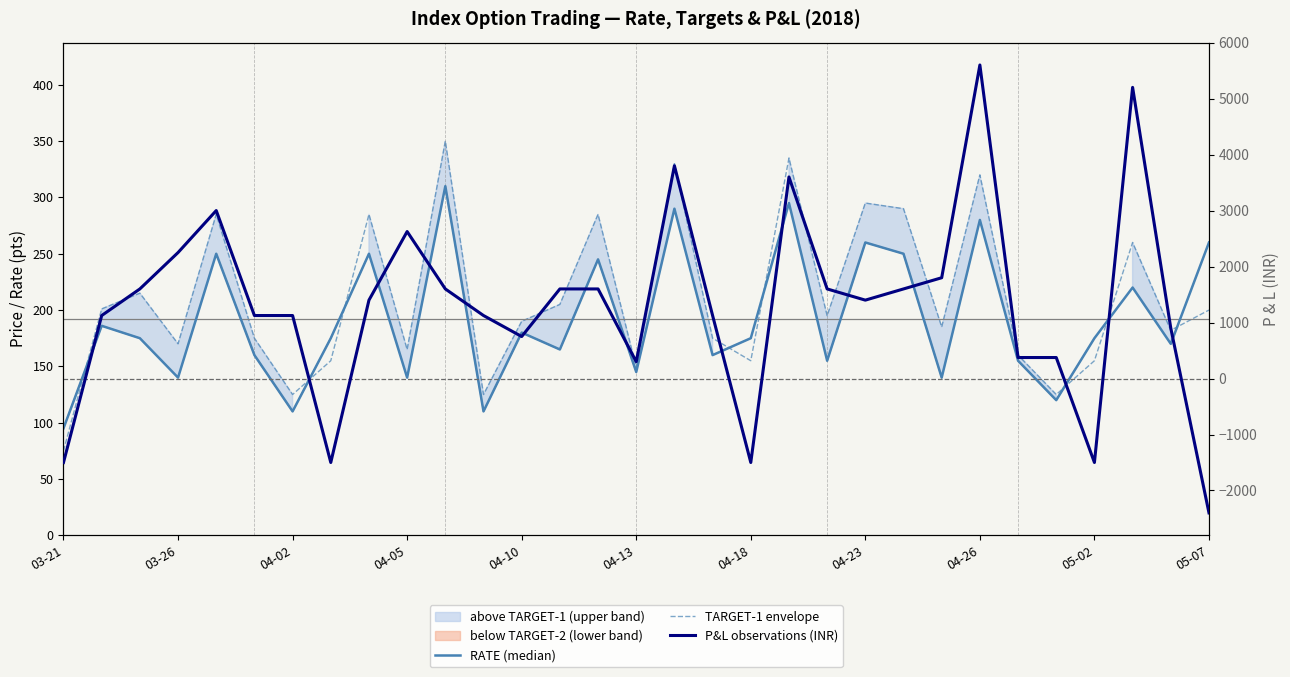

True or false: TARGET-1 envelope and P&L observations (INR) cross at least once.

True